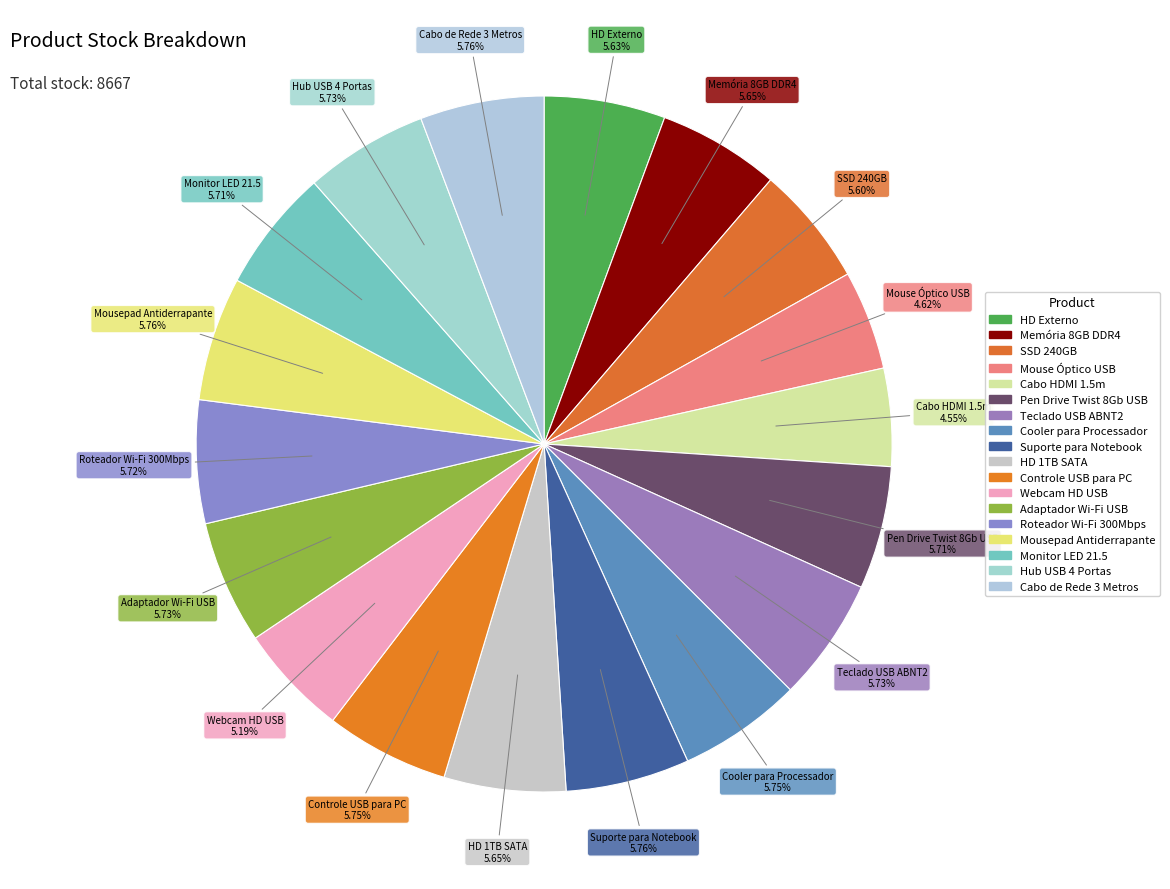

How many segments does this pie chart have?

18